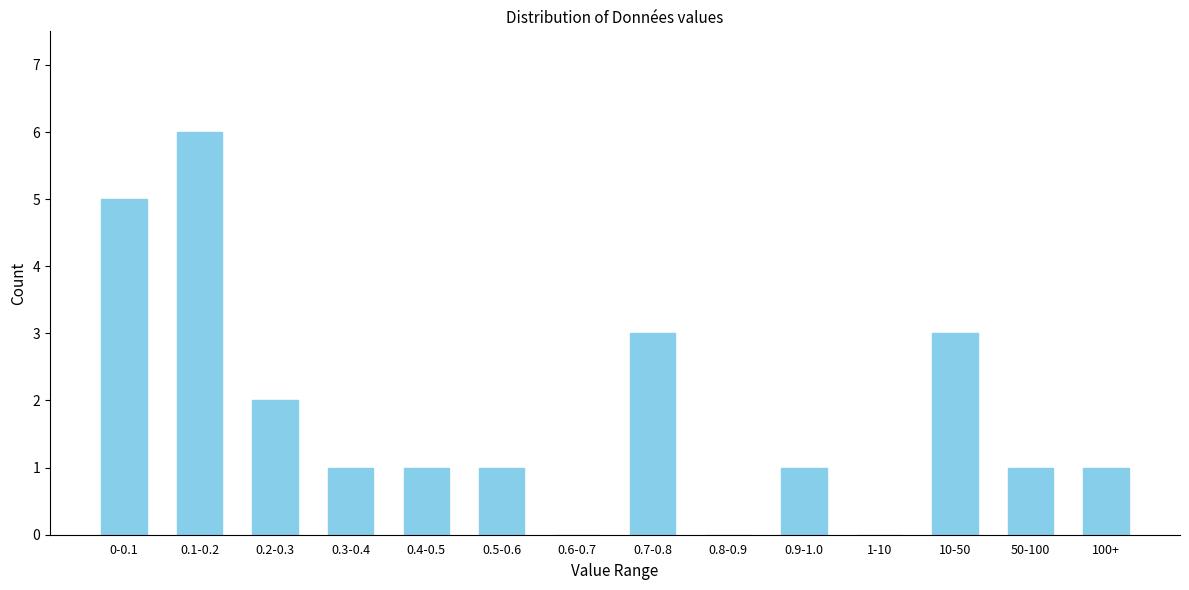

Reading left to right, list all the values displayed in this chart.

0-0.1=5	0.1-0.2=6	0.2-0.3=2	0.3-0.4=1	0.4-0.5=1	0.5-0.6=1	0.6-0.7=0	0.7-0.8=3	0.8-0.9=0	0.9-1.0=1	1-10=0	10-50=3	50-100=1	100+=1